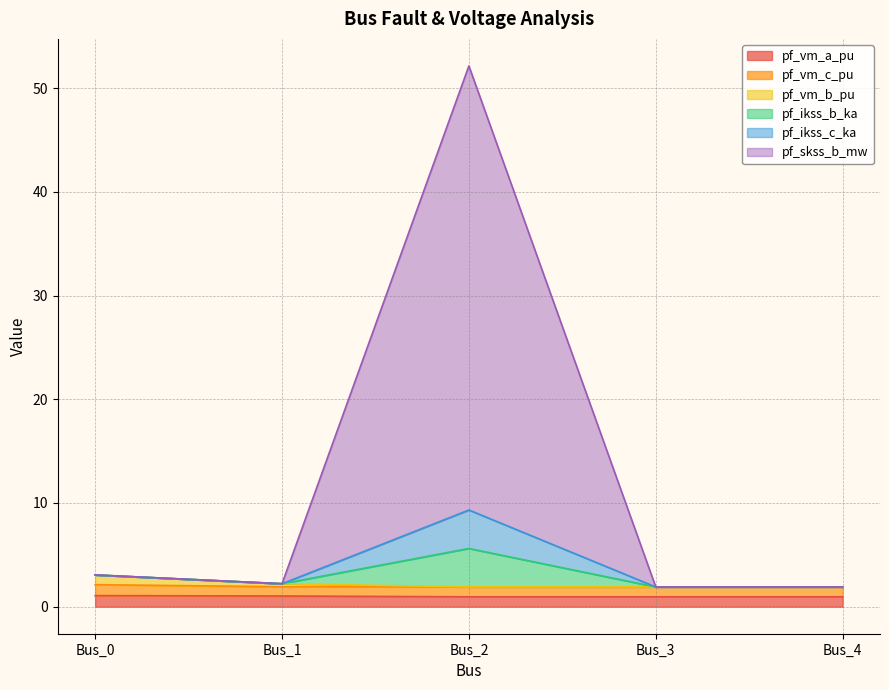

Does the chart display data point markers on the line(s)?

No